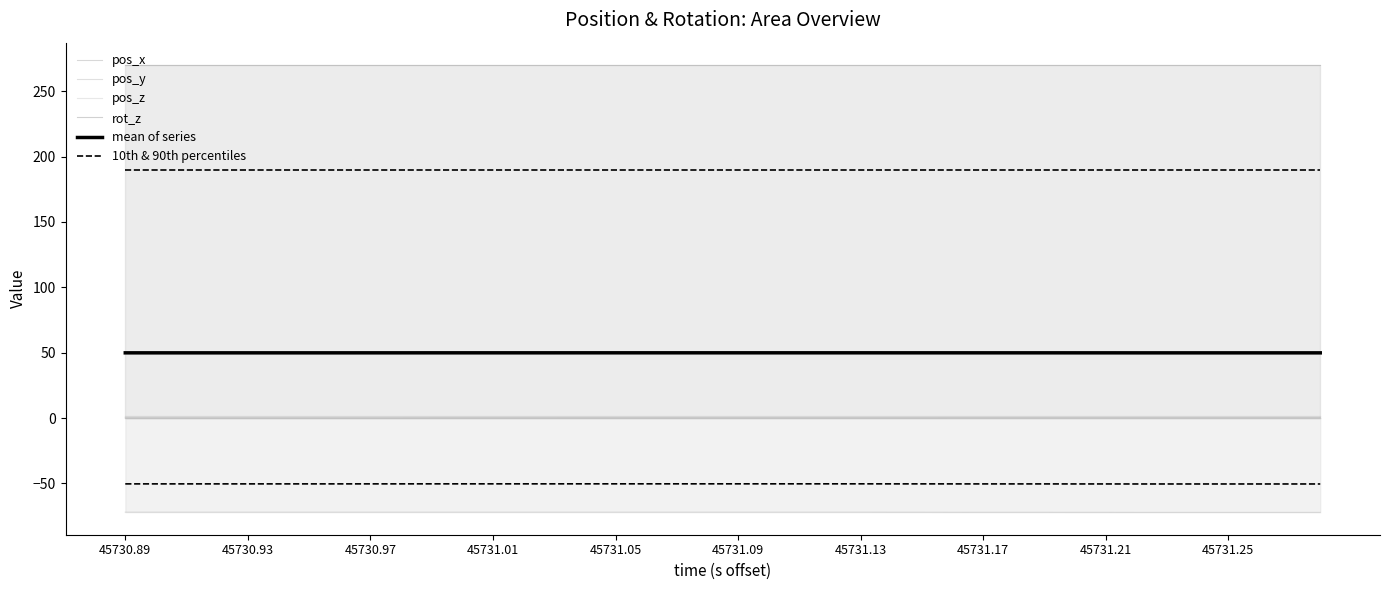

True or false: 10th & 90th percentiles and pos_y intersect in this chart.

False